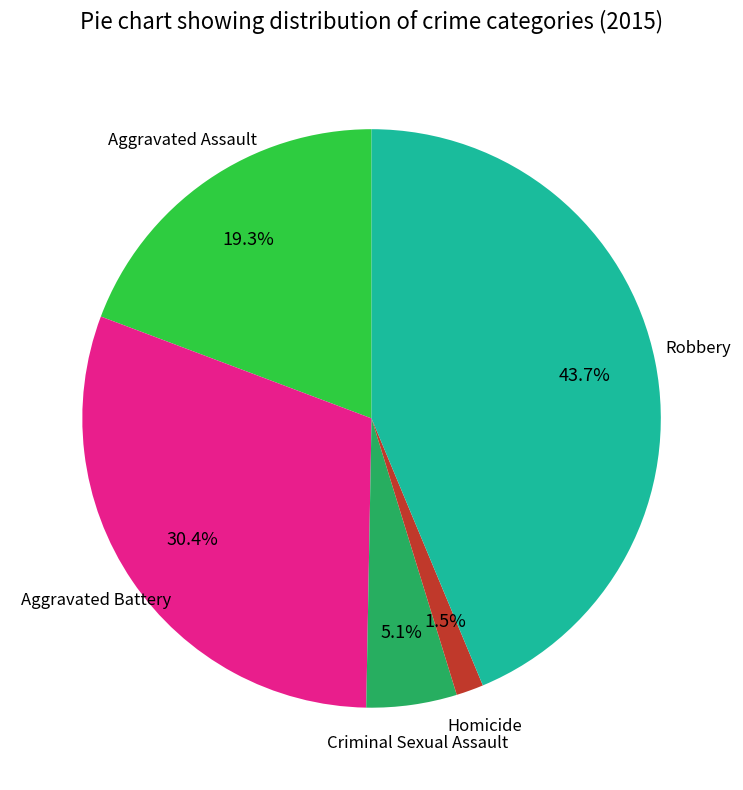

Is there a majority slice in this chart?

No